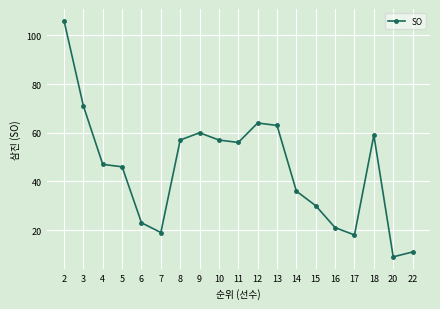

Does the chart display data point markers on the line(s)?

Yes